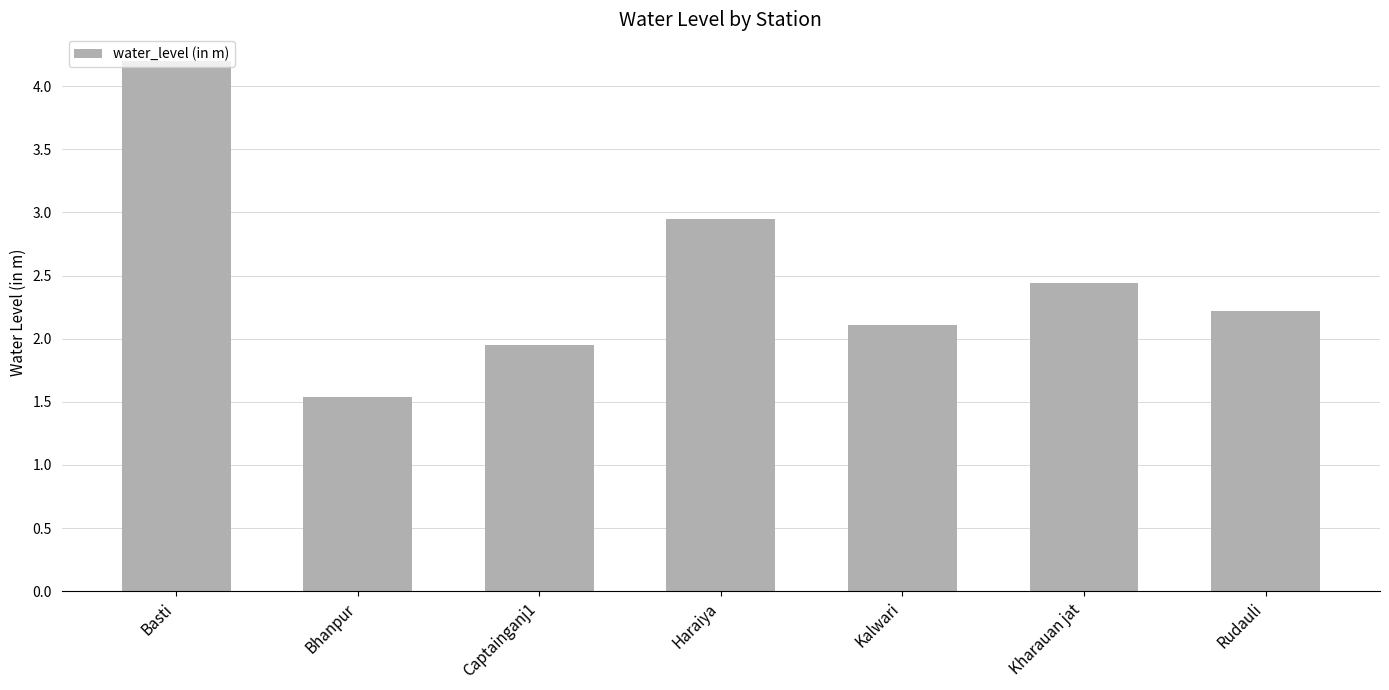

What position from the left is Captainganj1?

3